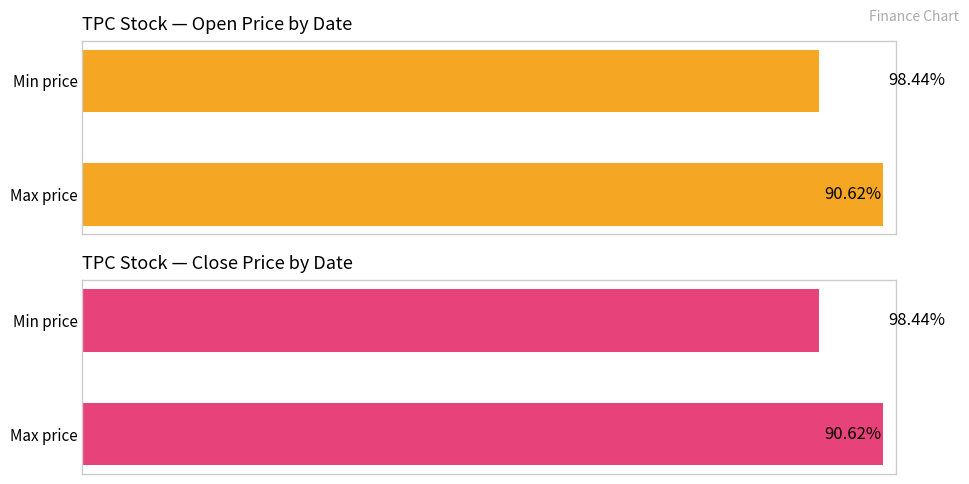

True or false: close has a value of 0.1 at 2020-02-20.

False